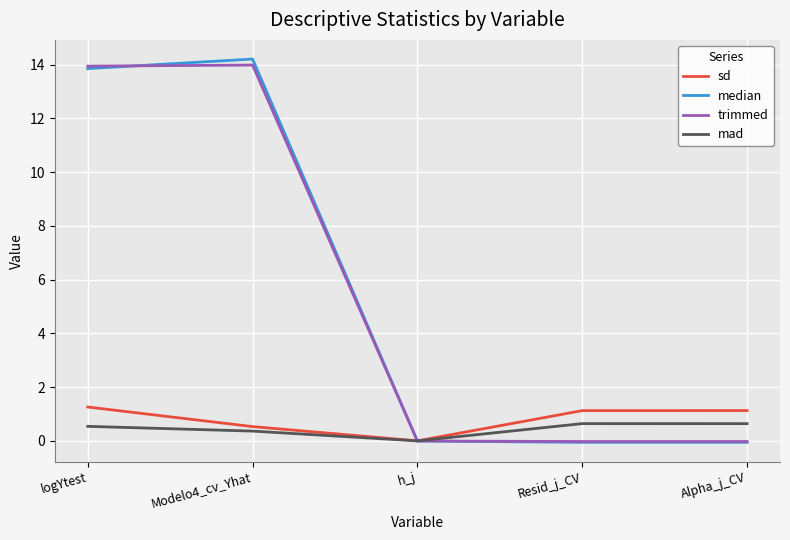

What value does the median series have at logYtest?

13.9